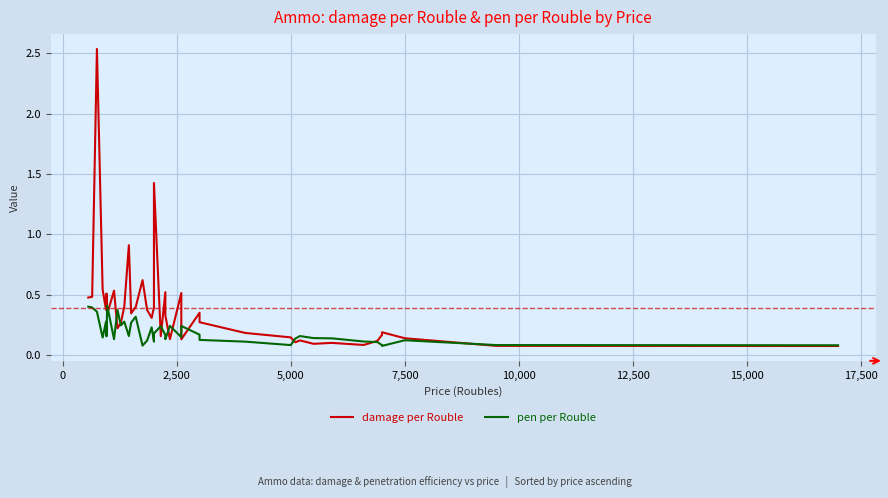

Reading left to right, list all the values displayed in this chart.

damage per Rouble: 0.5	0.5	2.5	0.5	0.4	0.5	0.3	0.5	0.2	0.3	0.4	0.9	0.3	0.4	0.6	0.4	0.3	0.4	1.4	0.2	0.5	0.3	0.1	0.5	0.1	0.4	0.3	0.2	0.1	0.1	0.1	0.1	0.1	0.1	0.1	0.2	0.2	0.1	0.1	0.1
pen per Rouble: 0.4	0.4	0.4	0.1	0.3	0.2	0.4	0.1	0.4	0.2	0.3	0.2	0.3	0.3	0.1	0.1	0.2	0.1	0.2	0.2	0.2	0.1	0.2	0.1	0.2	0.2	0.1	0.1	0.1	0.1	0.2	0.1	0.1	0.1	0.1	0.1	0.1	0.1	0.1	0.1